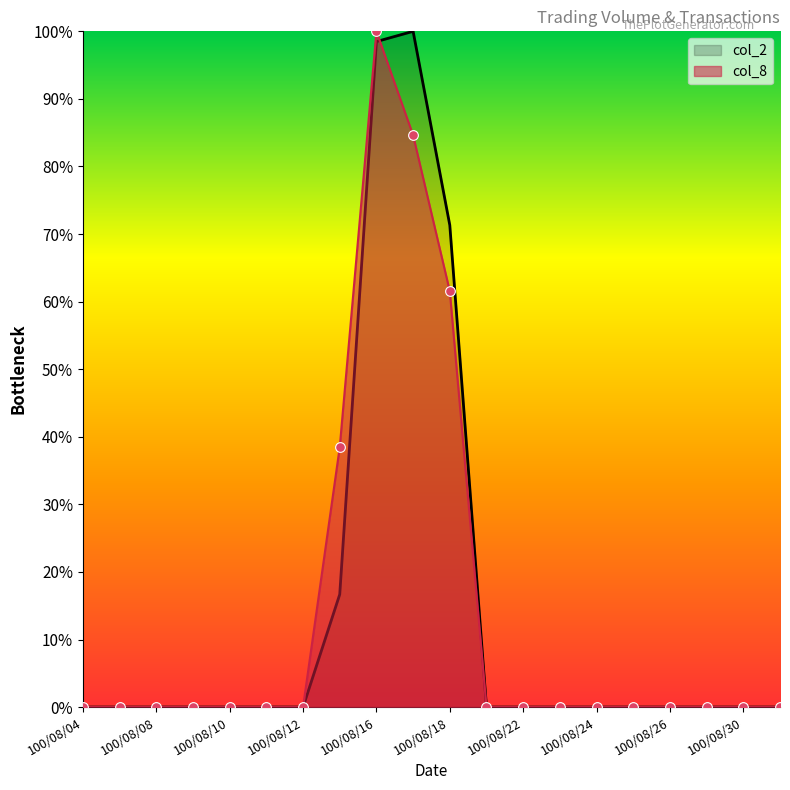

The value of col_8 at 100/08/04 is 0.0. True or false?

True